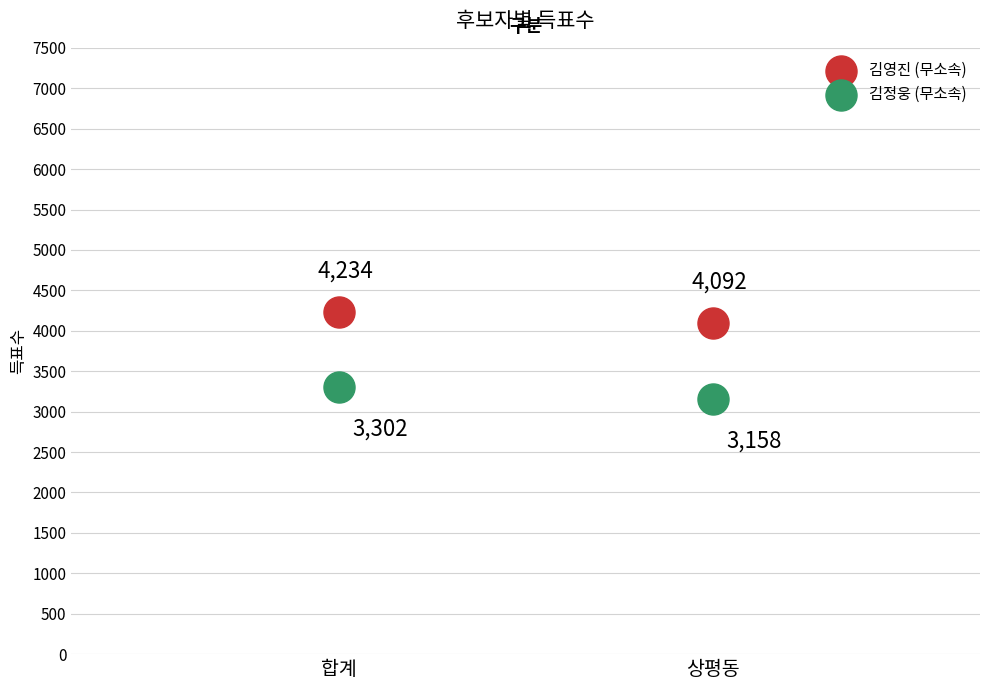

Which series has the largest Y range (max minus min)?

김정웅 (무소속)